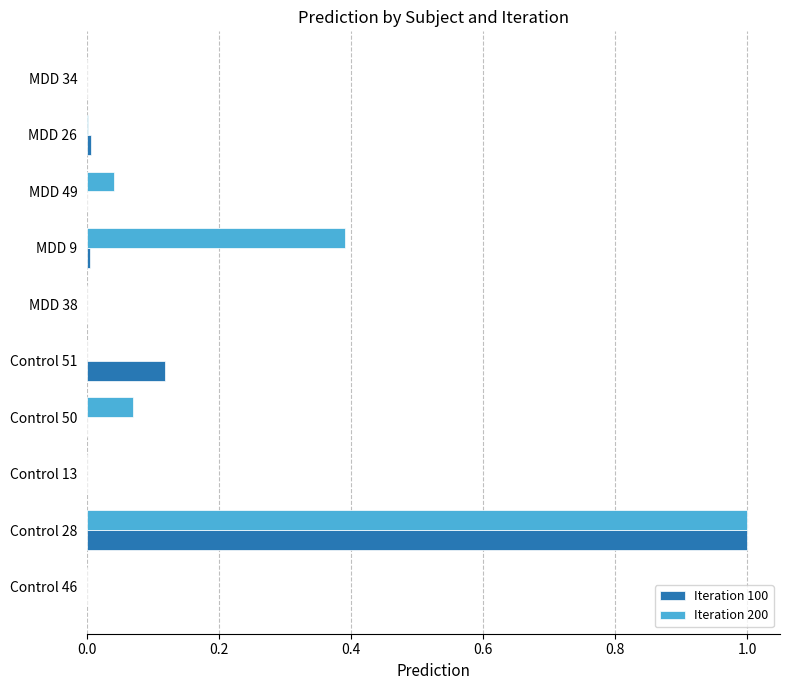

The value of Iteration 100 at Control 28 is 1.0. True or false?

True